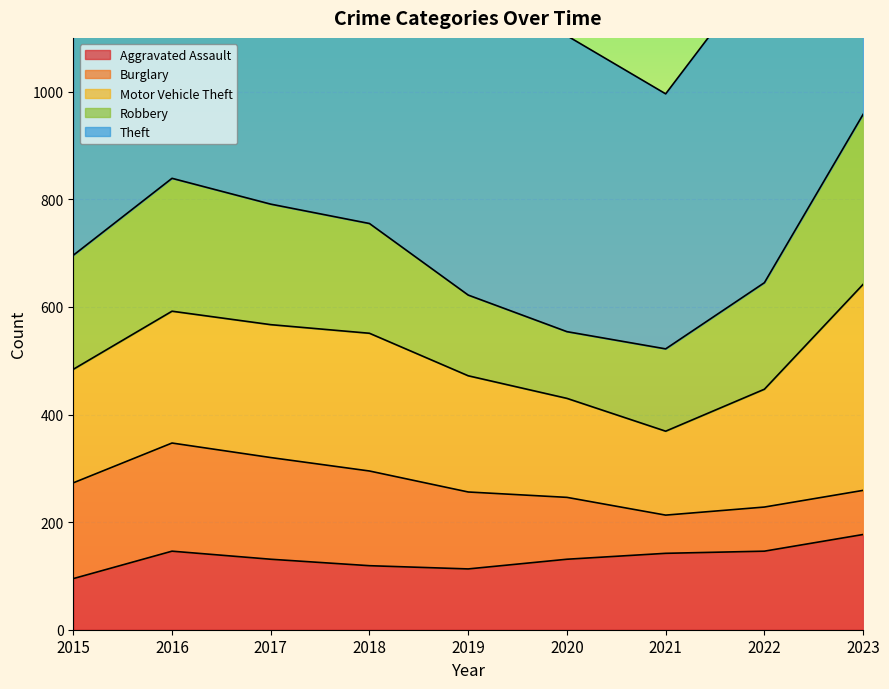

List the series in order of their peak value, highest first.

Theft, Motor Vehicle Theft, Robbery, Burglary, Aggravated Assault